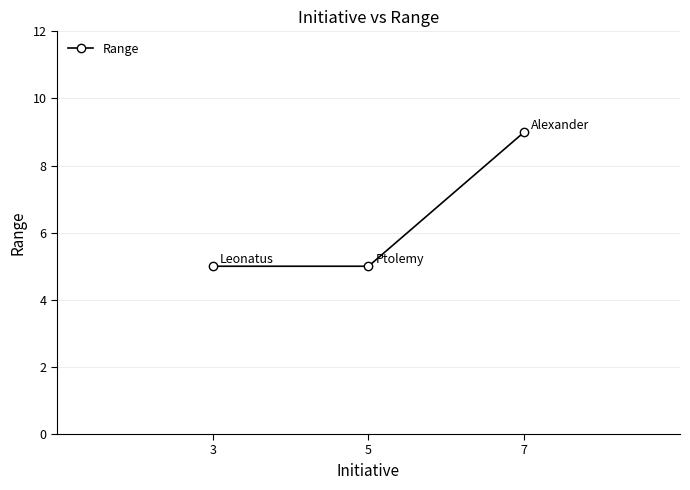

Which label corresponds to the largest value in the chart?

7